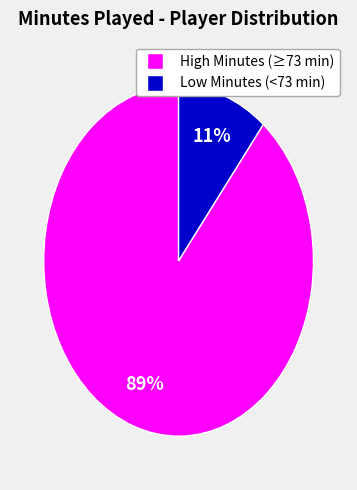

To the nearest percent, what is the average slice percentage?

50%